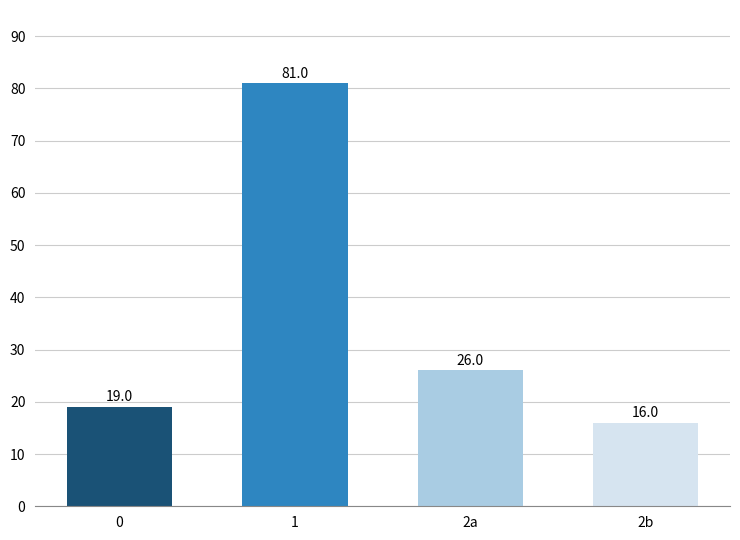

The chart shows a value of 16 at 2b. True or false?

True